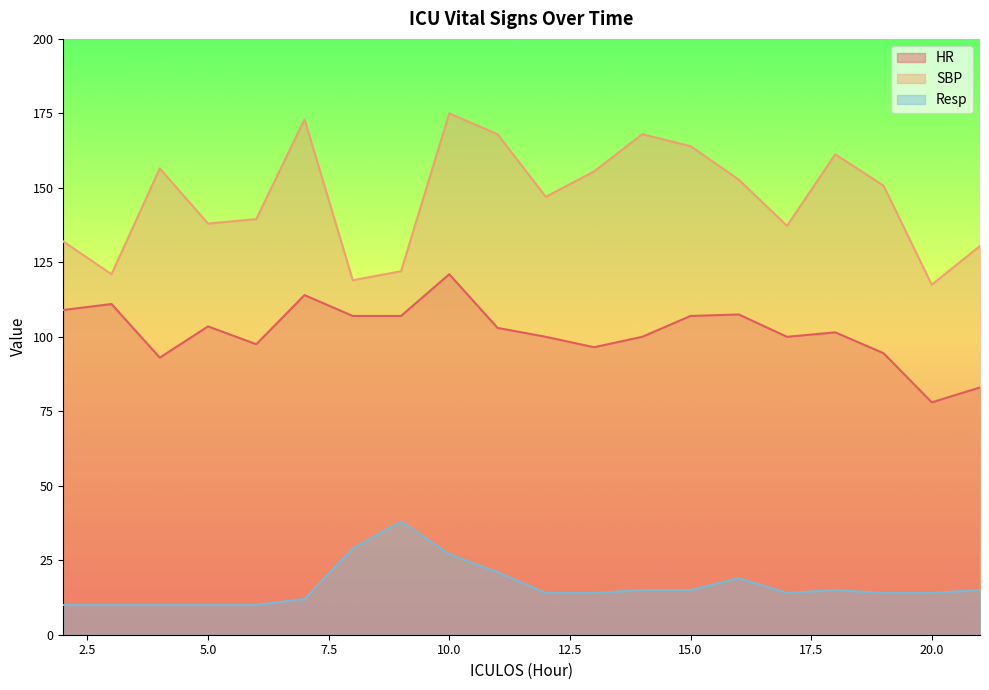

At which label is HR closest to 99?

12